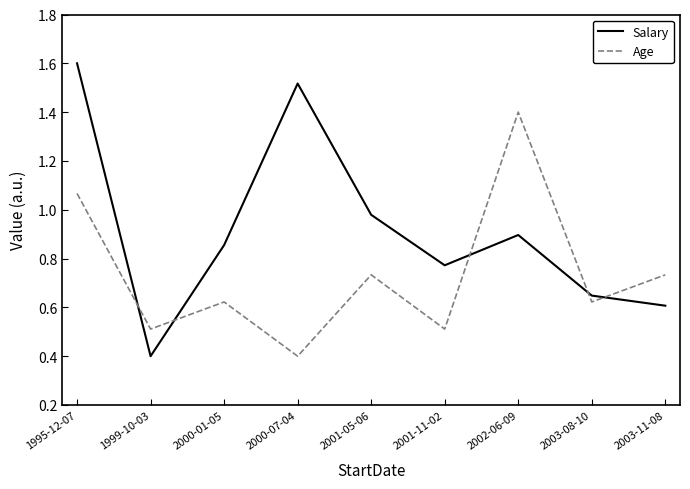

What is the difference between the Age values at 2003-08-10 and 2001-11-02?

0.1